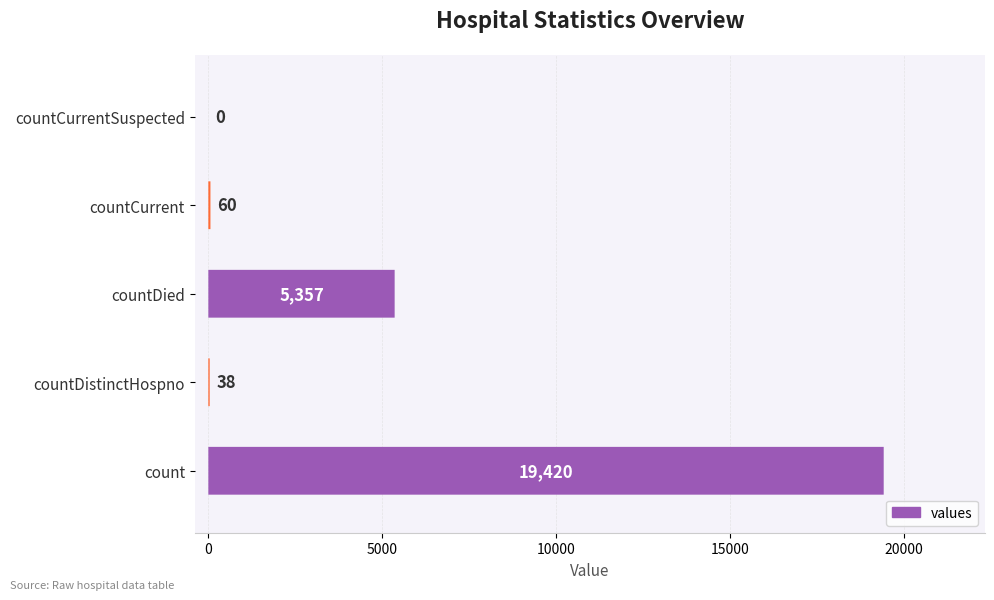

Reading left to right, list all the values displayed in this chart.

count=19420	countDistinctHospno=38	countDied=5357	countCurrent=60	countCurrentSuspected=0